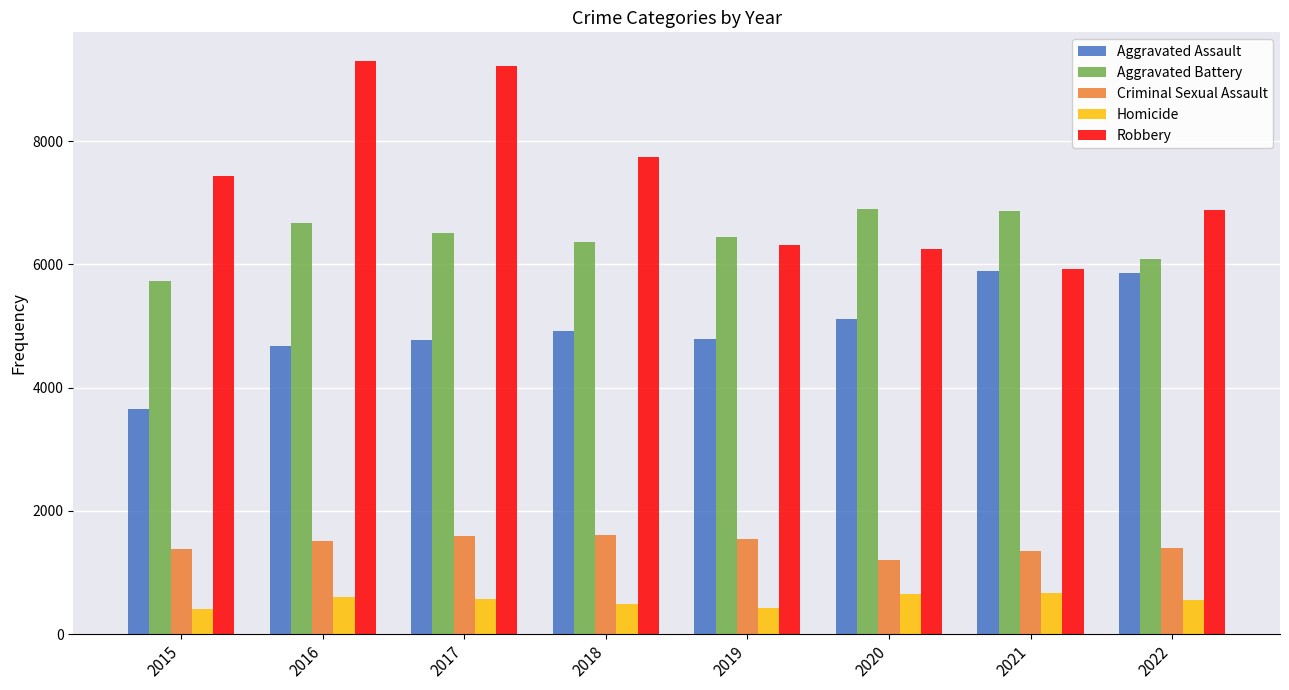

True or false: Aggravated Battery has a value of 3135 at 2021.

False